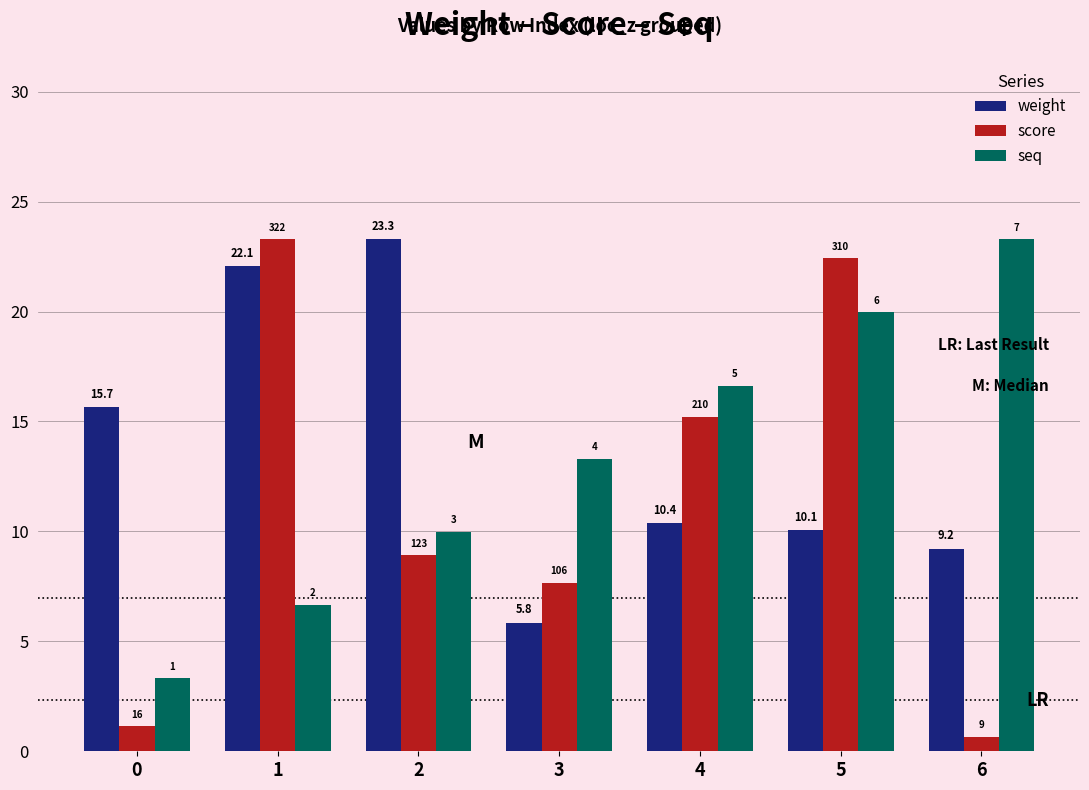

The value of seq at 1 is 6.7. True or false?

True